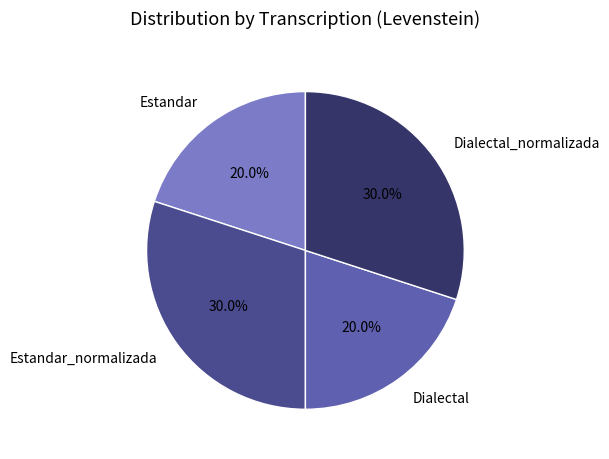

What is the total percentage of Dialectal and Dialectal_normalizada?

50.0%